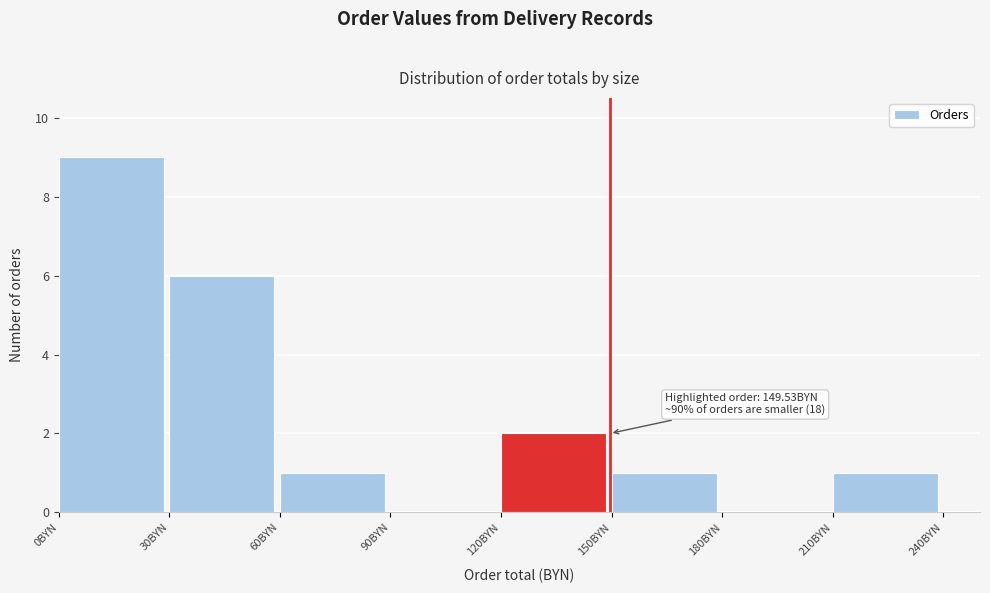

Read against the x-axis, roughly where is the centre of the tallest bar?

15